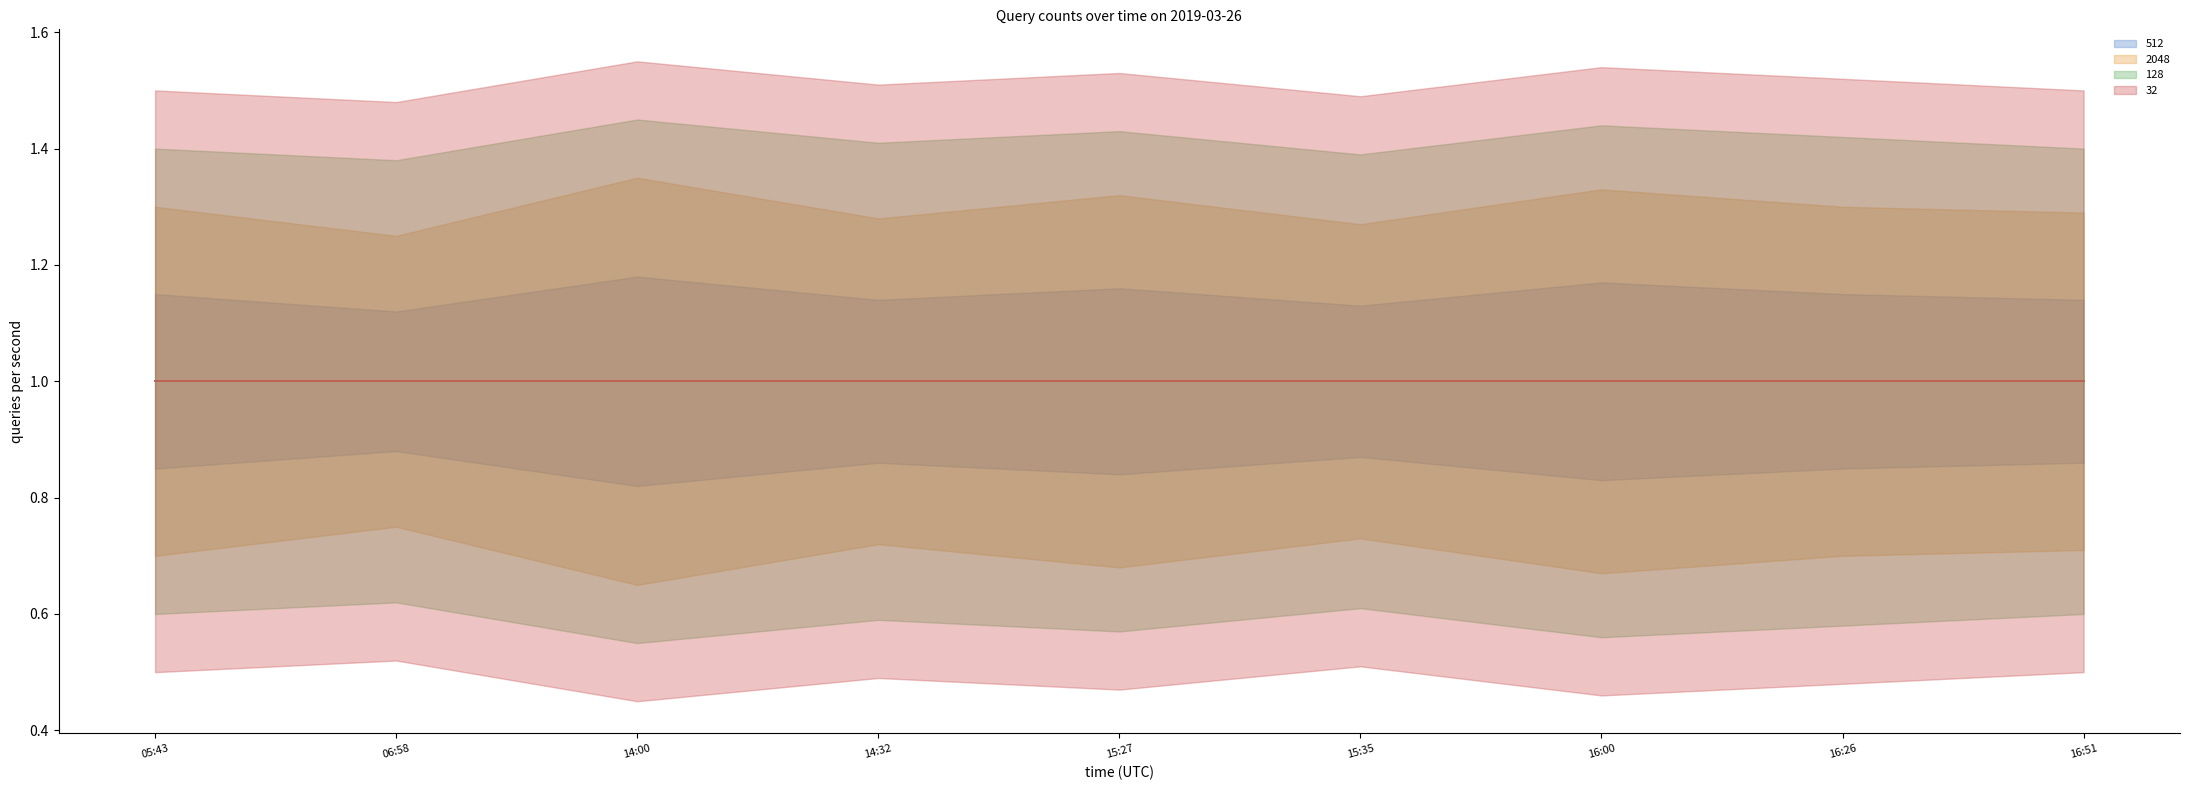

Is this an area chart (filled region under the line)?

No